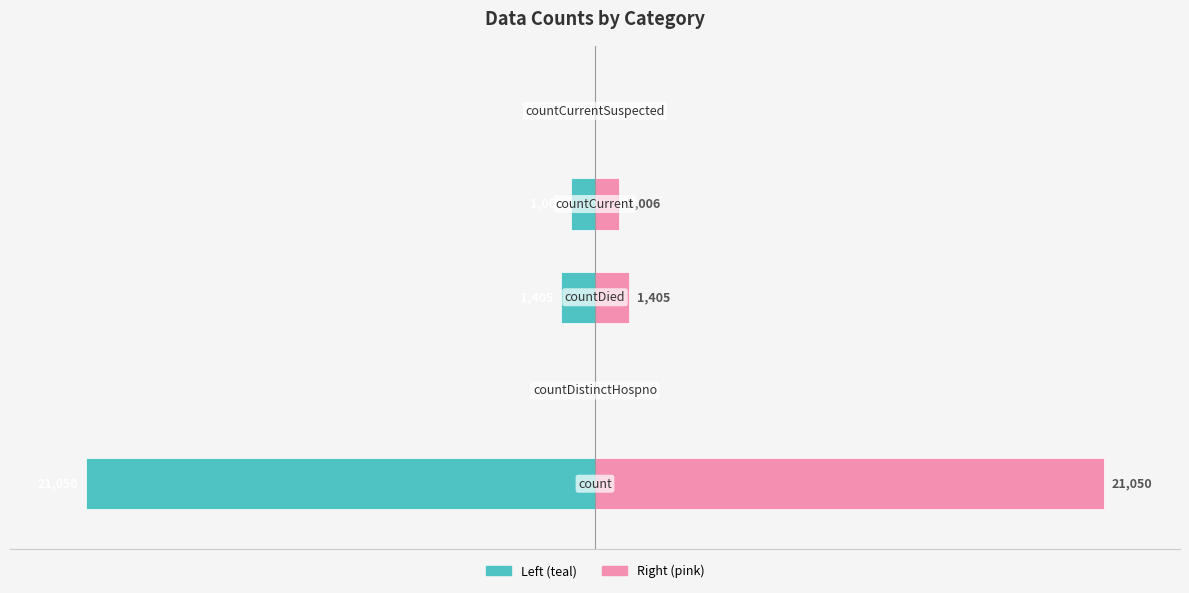

How many data points in values (left) are above -4?

2